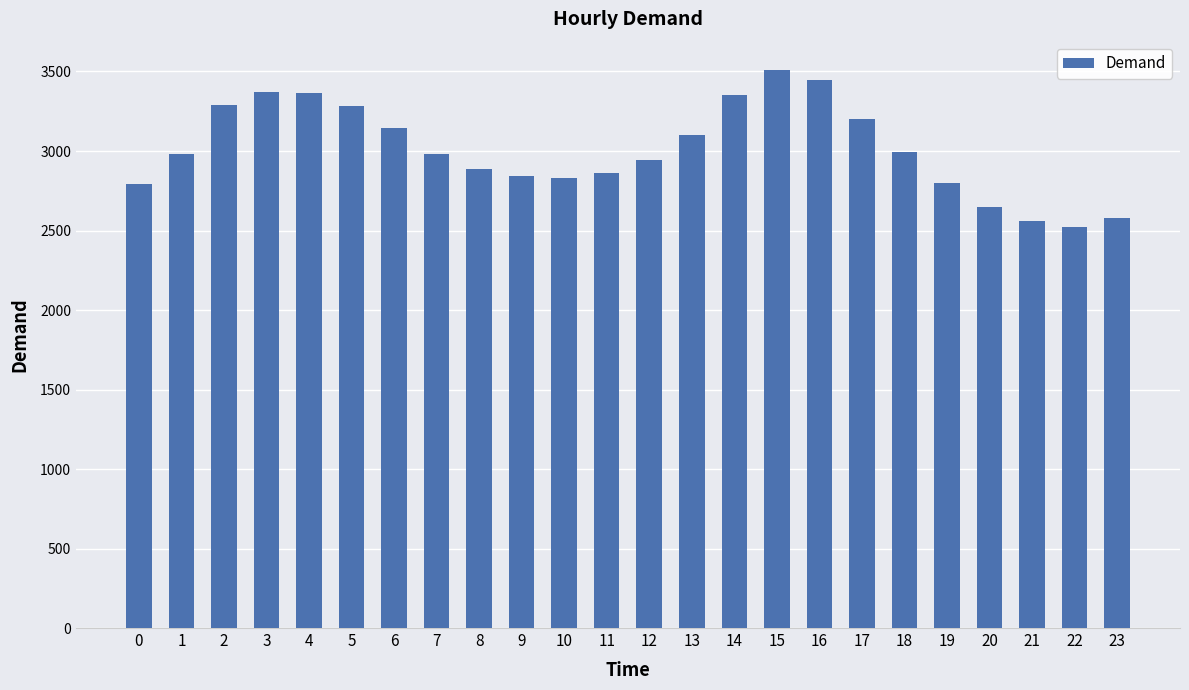

The value at 11 is 2864. True or false?

True